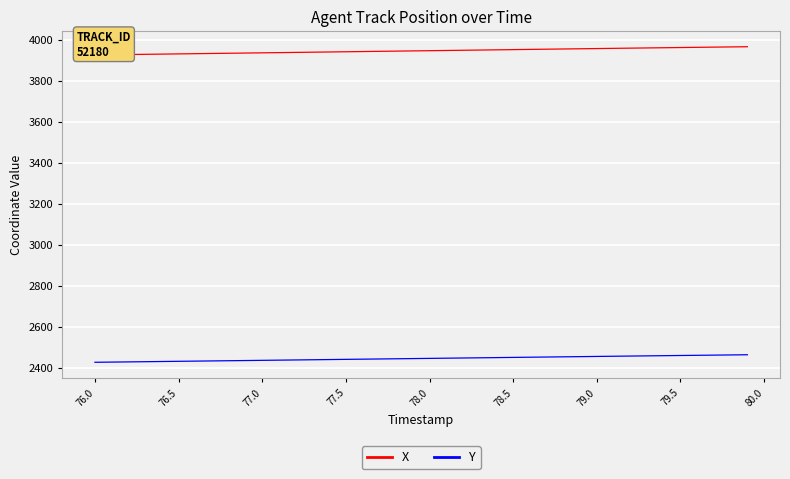

How many values in the Y series exceed 2445?

20